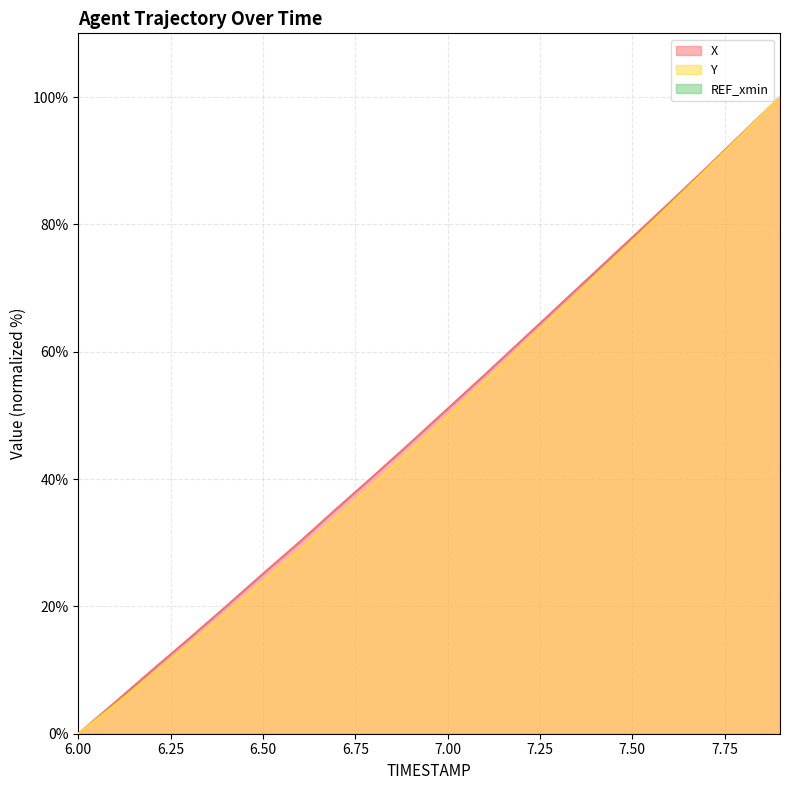

What is the highest value of the X series?

100.0